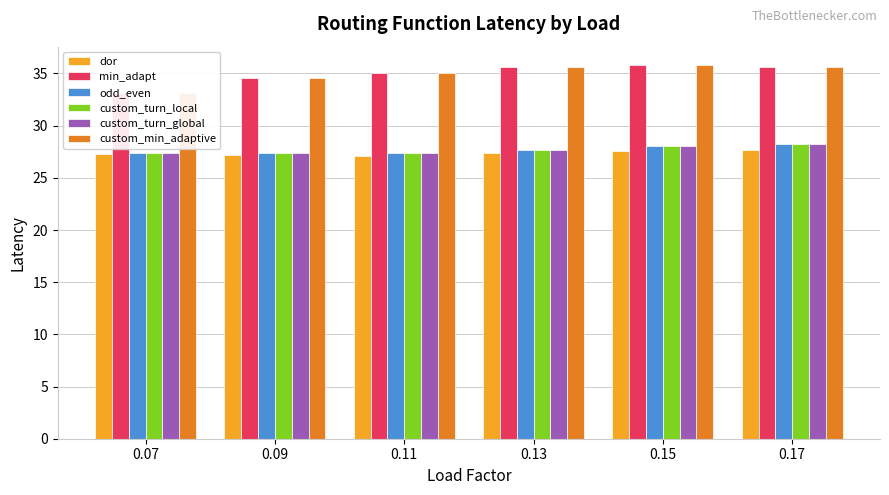

Are the bars grouped side by side (vs. stacked)?

Yes